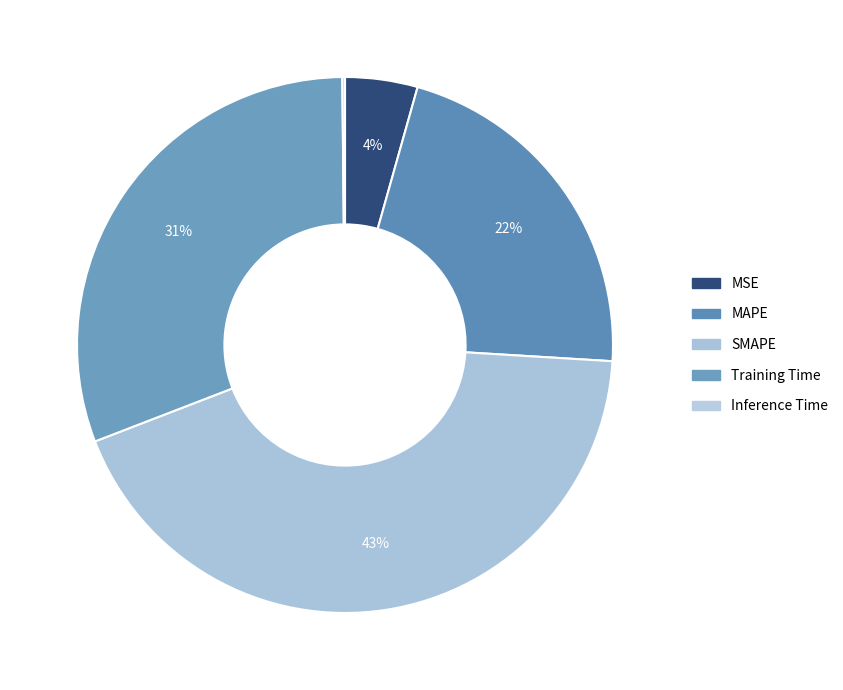

To the nearest percent, what is the average slice percentage?

20%